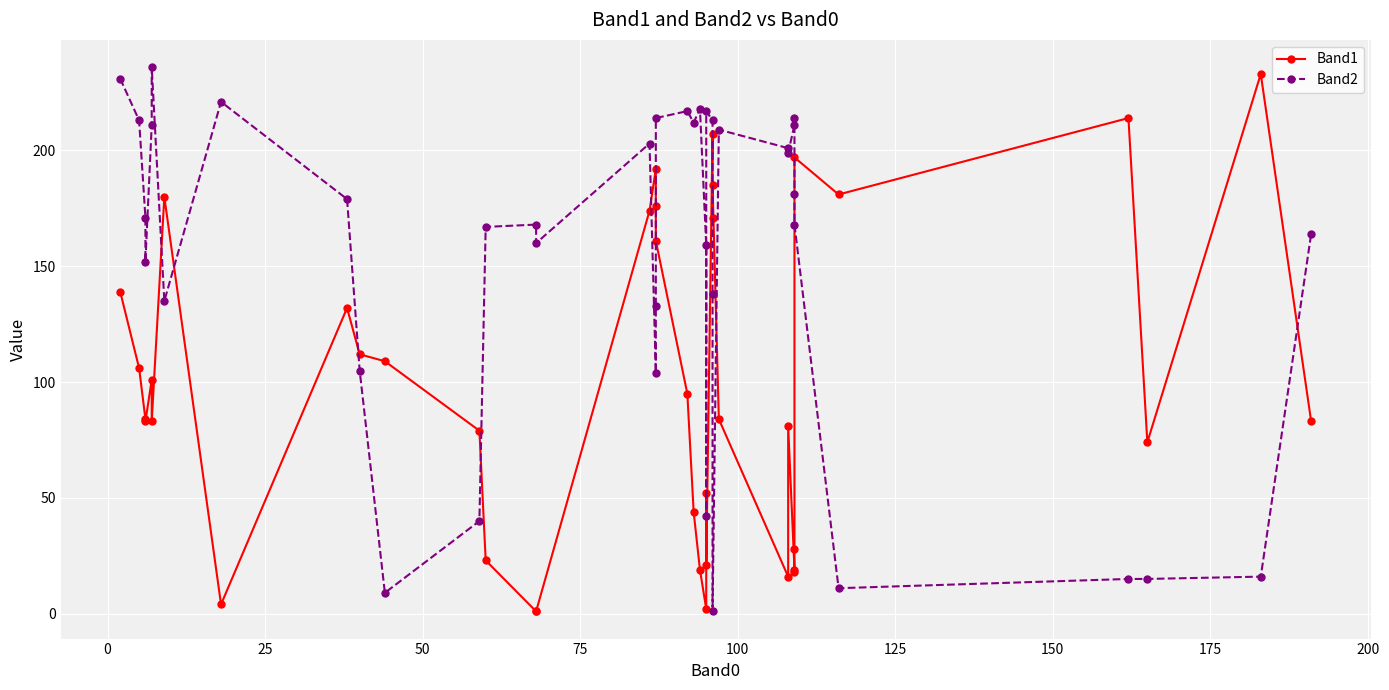

What is the difference between the maximum and minimum values in the Band2 series?

235